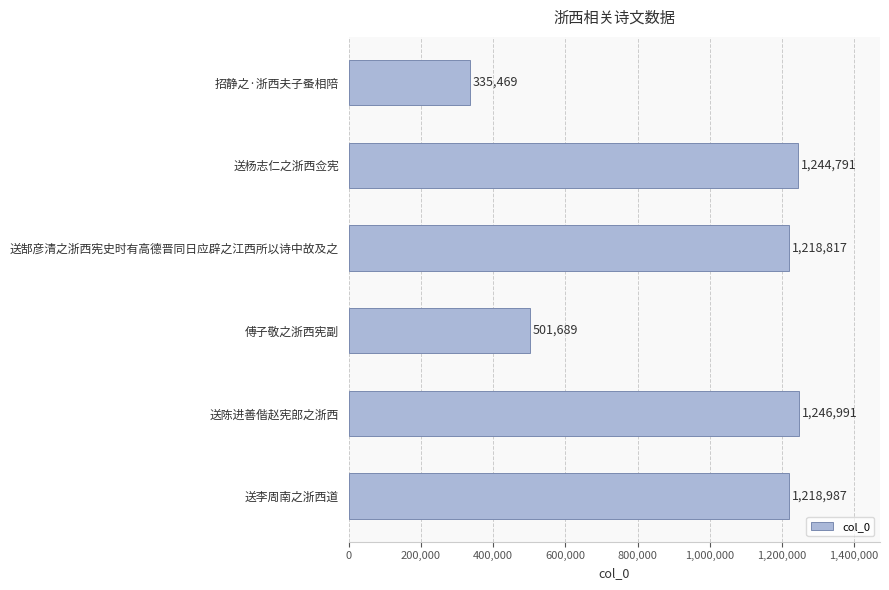

Count the number of categories in the chart.

6